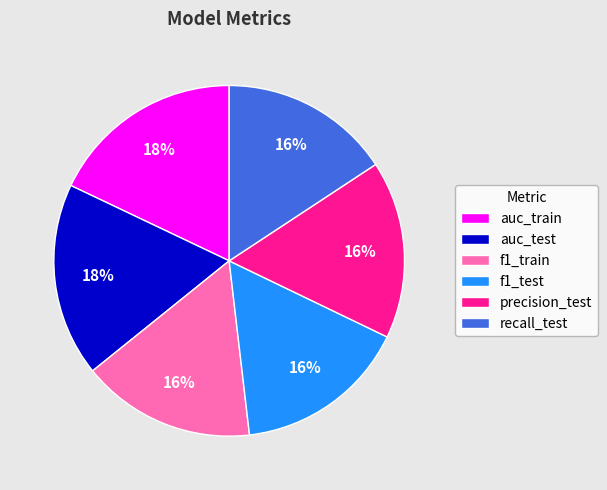

Does any single category account for the majority?

No